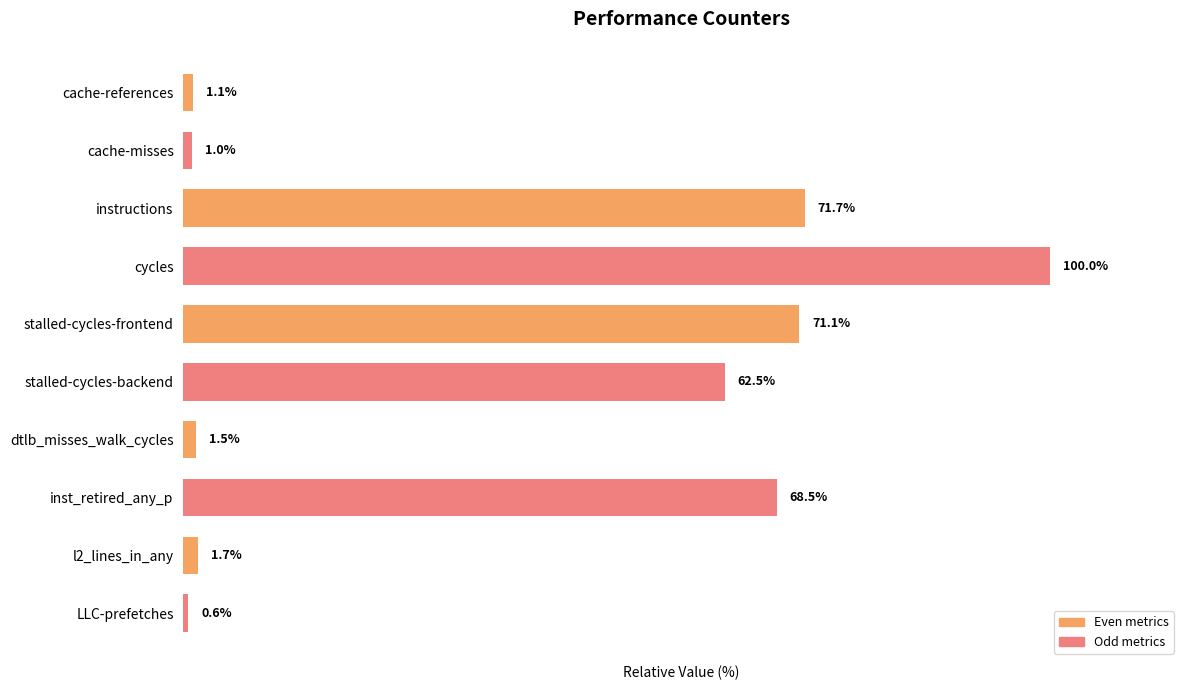

Rank the categories by value from lowest to highest.

LLC-prefetches, cache-misses, cache-references, dtlb_misses_walk_cycles, l2_lines_in_any, stalled-cycles-backend, inst_retired_any_p, stalled-cycles-frontend, instructions, cycles